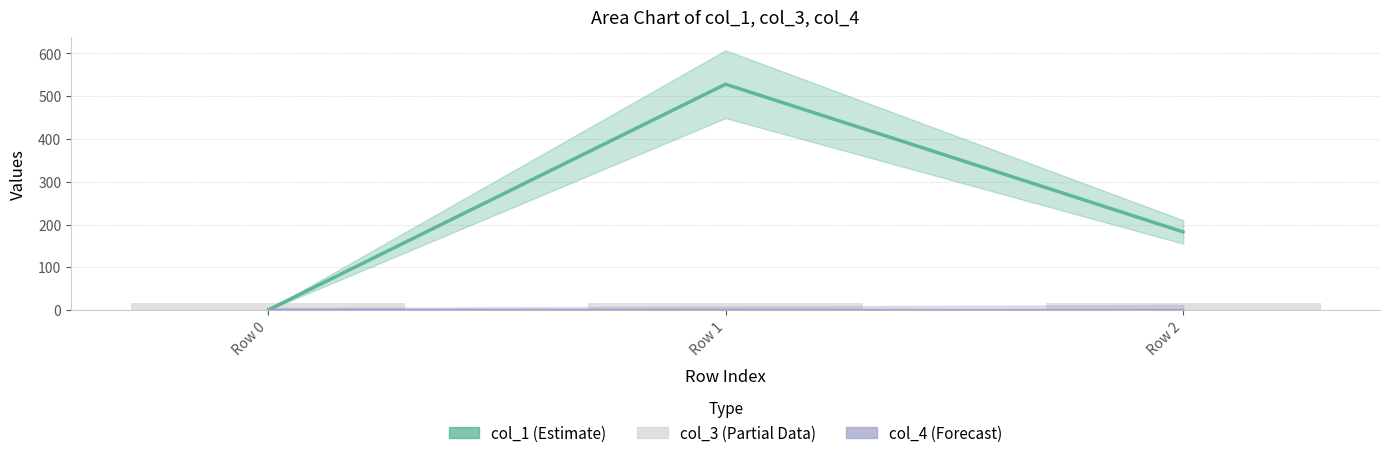

Which series has the widest spread of values?

col_1